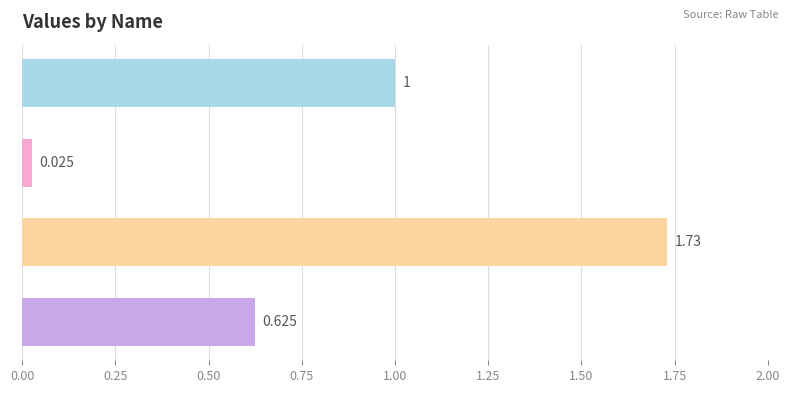

What is the average value?

0.8